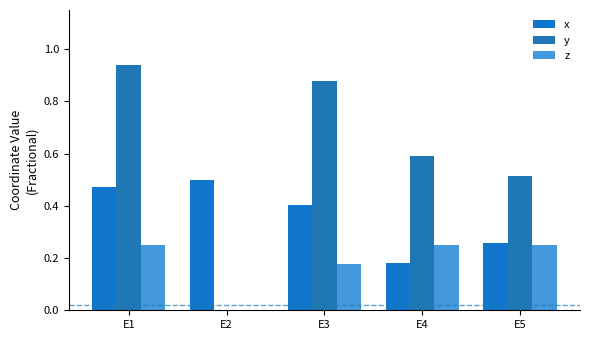

Which series has the largest total across all categories?

y